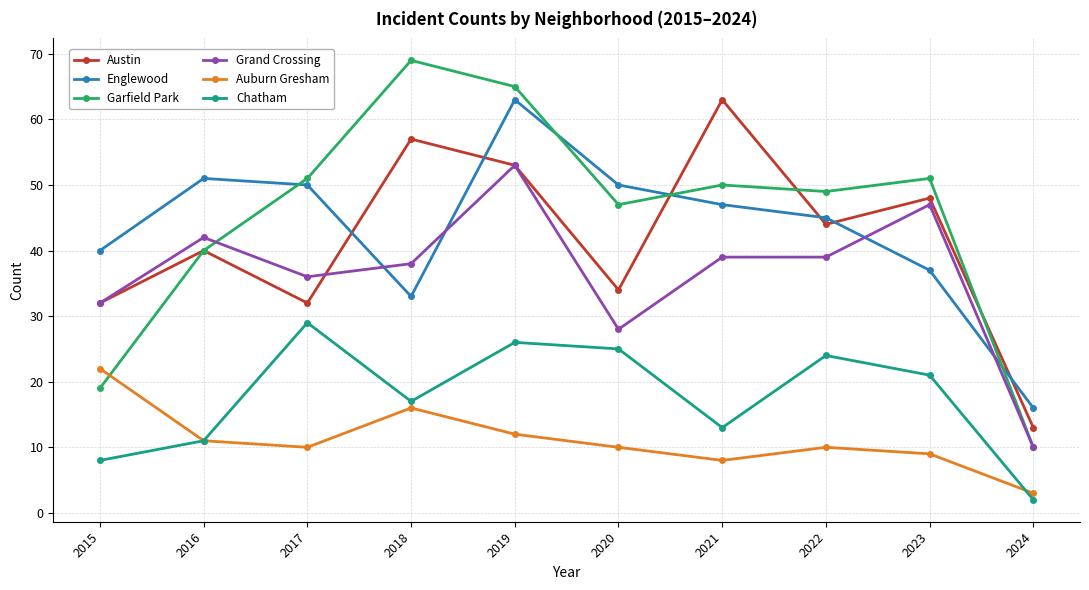

True or false: Englewood and Garfield Park cross at least once.

True